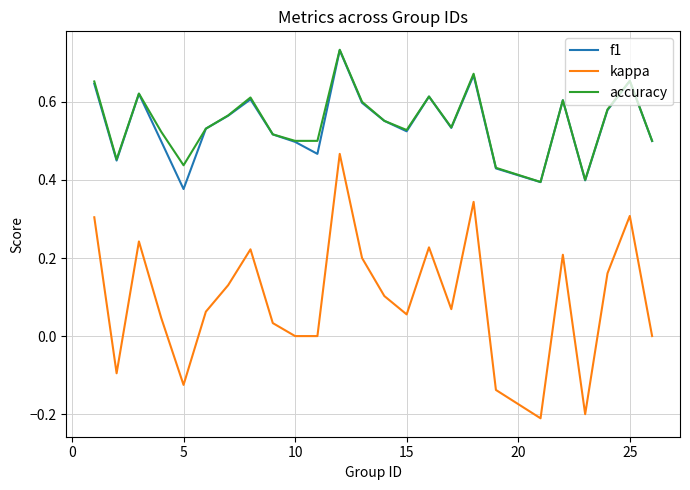

True or false: accuracy and kappa intersect in this chart.

False